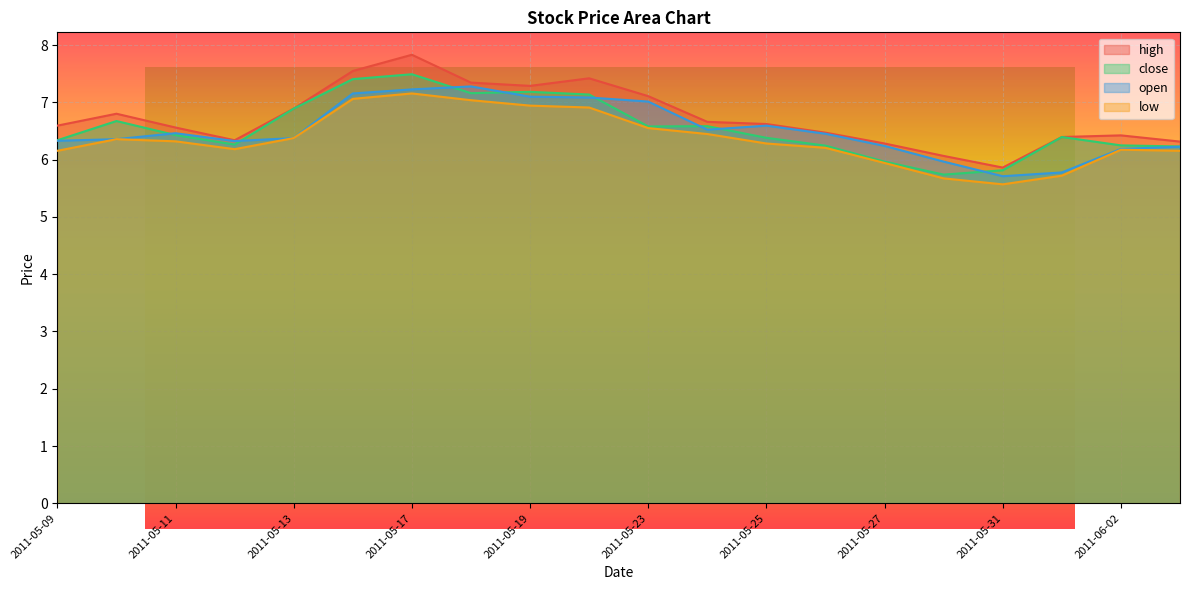

Which series has the largest total across all categories?

high